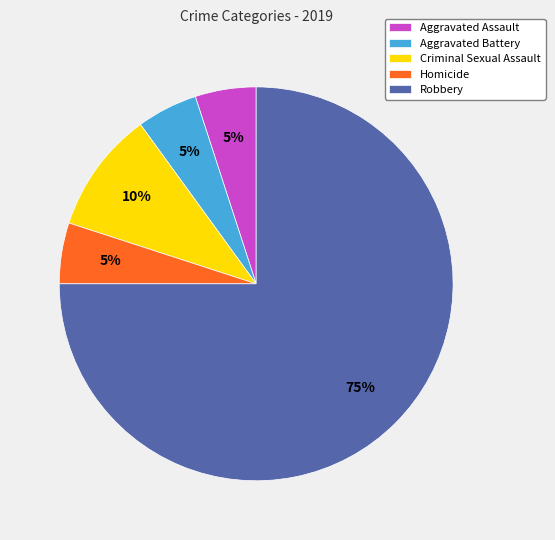

Count the number of slices in the pie.

5